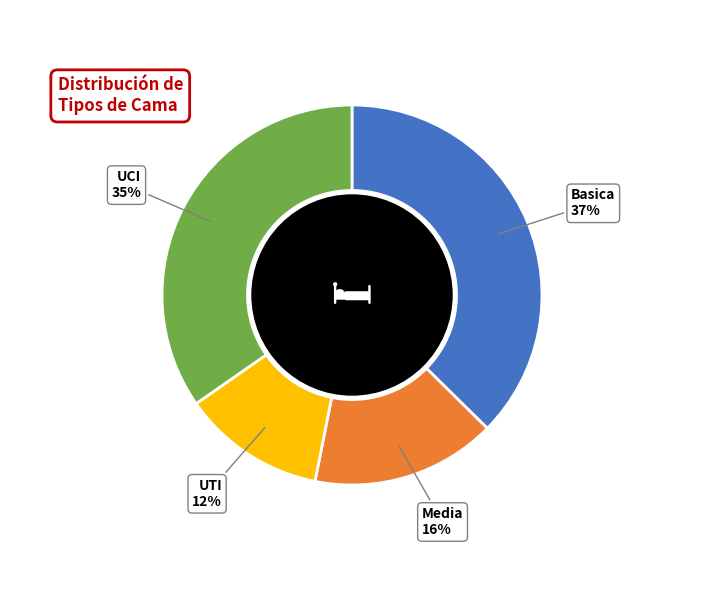

Count the number of slices in the pie.

4